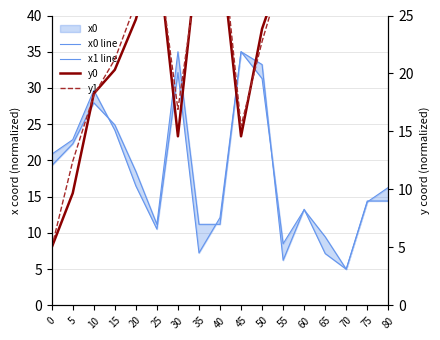

What is the difference between the highest and lowest values at 35?

23.9